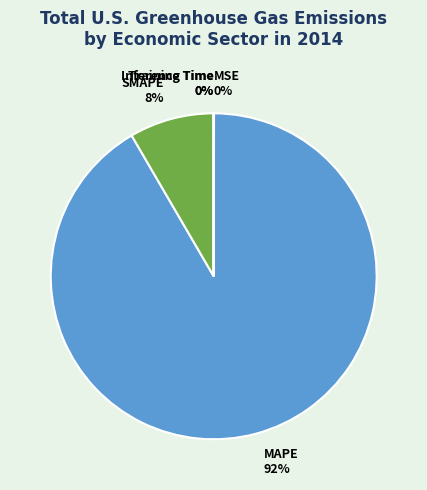

Which slice is the largest?

MAPE